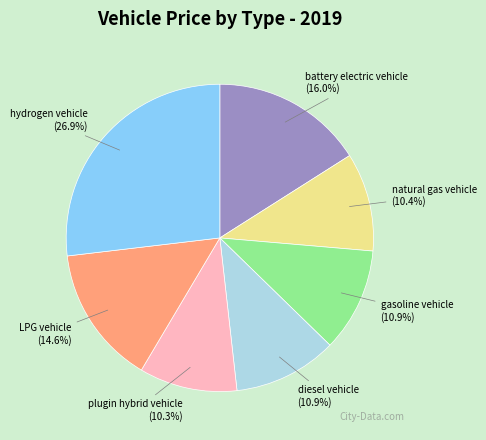

True or false: hydrogen vehicle accounts for 27% of the total.

True